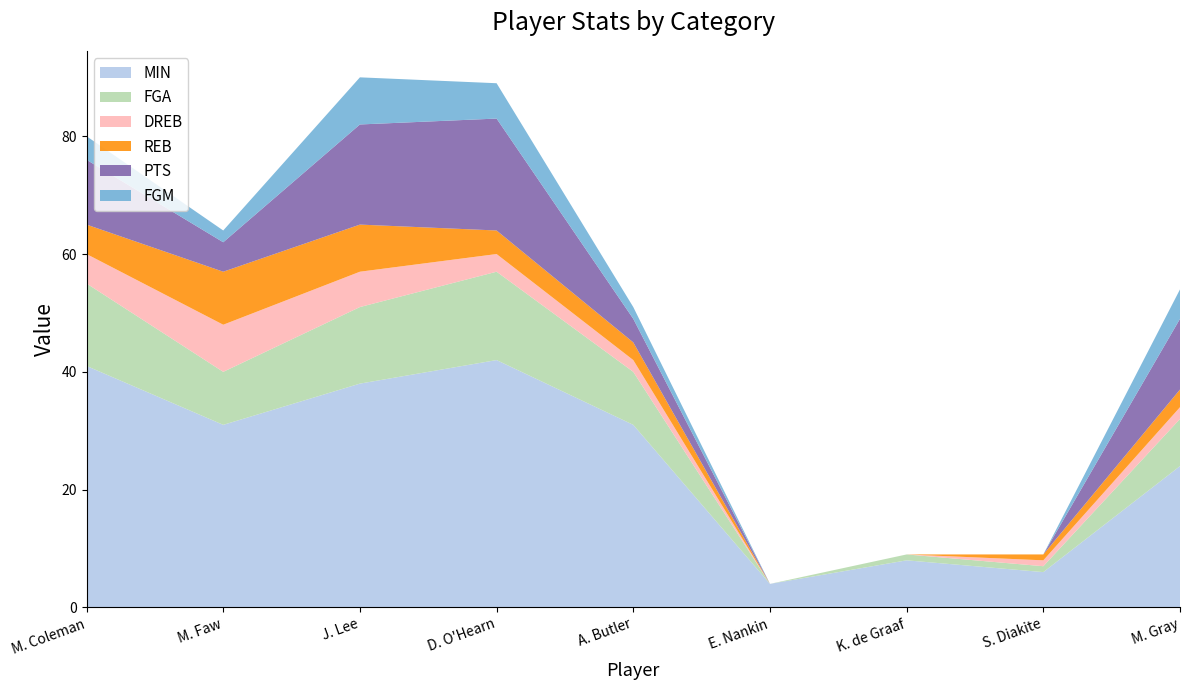

Reading left to right, list all the values displayed in this chart.

MIN: M. Coleman=41	M. Faw=31	J. Lee=38	D. O'Hearn=42	A. Butler=31	E. Nankin=4	K. de Graaf=8	S. Diakite=6	M. Gray=24
FGA: M. Coleman=14	M. Faw=9	J. Lee=13	D. O'Hearn=15	A. Butler=9	E. Nankin=0	K. de Graaf=1	S. Diakite=1	M. Gray=8
DREB: M. Coleman=5	M. Faw=8	J. Lee=6	D. O'Hearn=3	A. Butler=2	E. Nankin=0	K. de Graaf=0	S. Diakite=1	M. Gray=2
REB: M. Coleman=5	M. Faw=9	J. Lee=8	D. O'Hearn=4	A. Butler=3	E. Nankin=0	K. de Graaf=0	S. Diakite=1	M. Gray=3
PTS: M. Coleman=11	M. Faw=5	J. Lee=17	D. O'Hearn=19	A. Butler=4	E. Nankin=0	K. de Graaf=0	S. Diakite=0	M. Gray=12
FGM: M. Coleman=4	M. Faw=2	J. Lee=8	D. O'Hearn=6	A. Butler=2	E. Nankin=0	K. de Graaf=0	S. Diakite=0	M. Gray=5